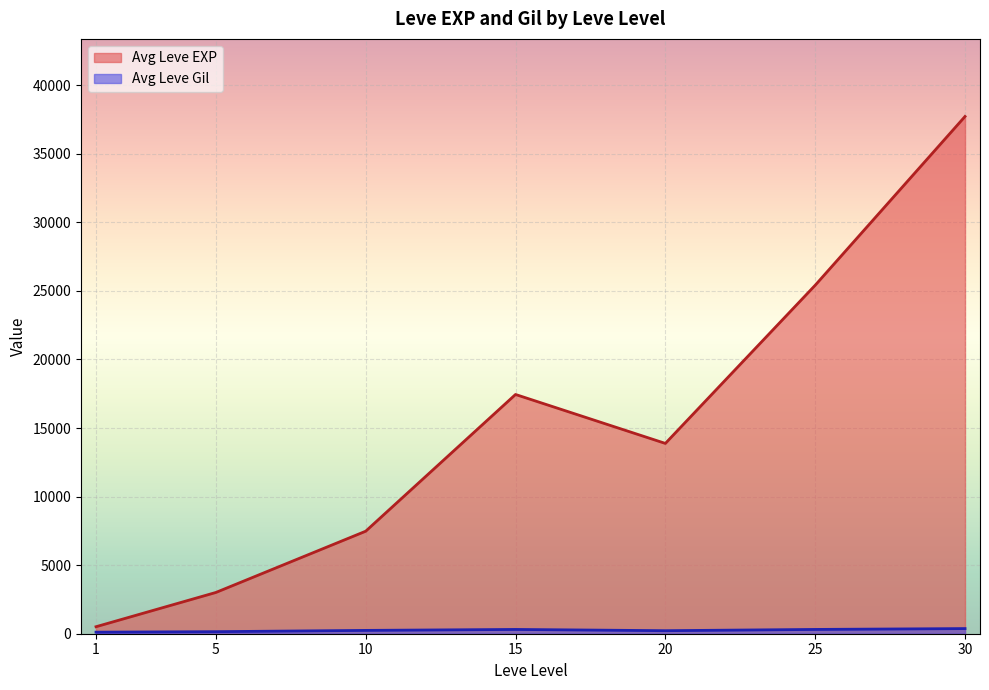

Does the chart display data point markers on the line(s)?

No